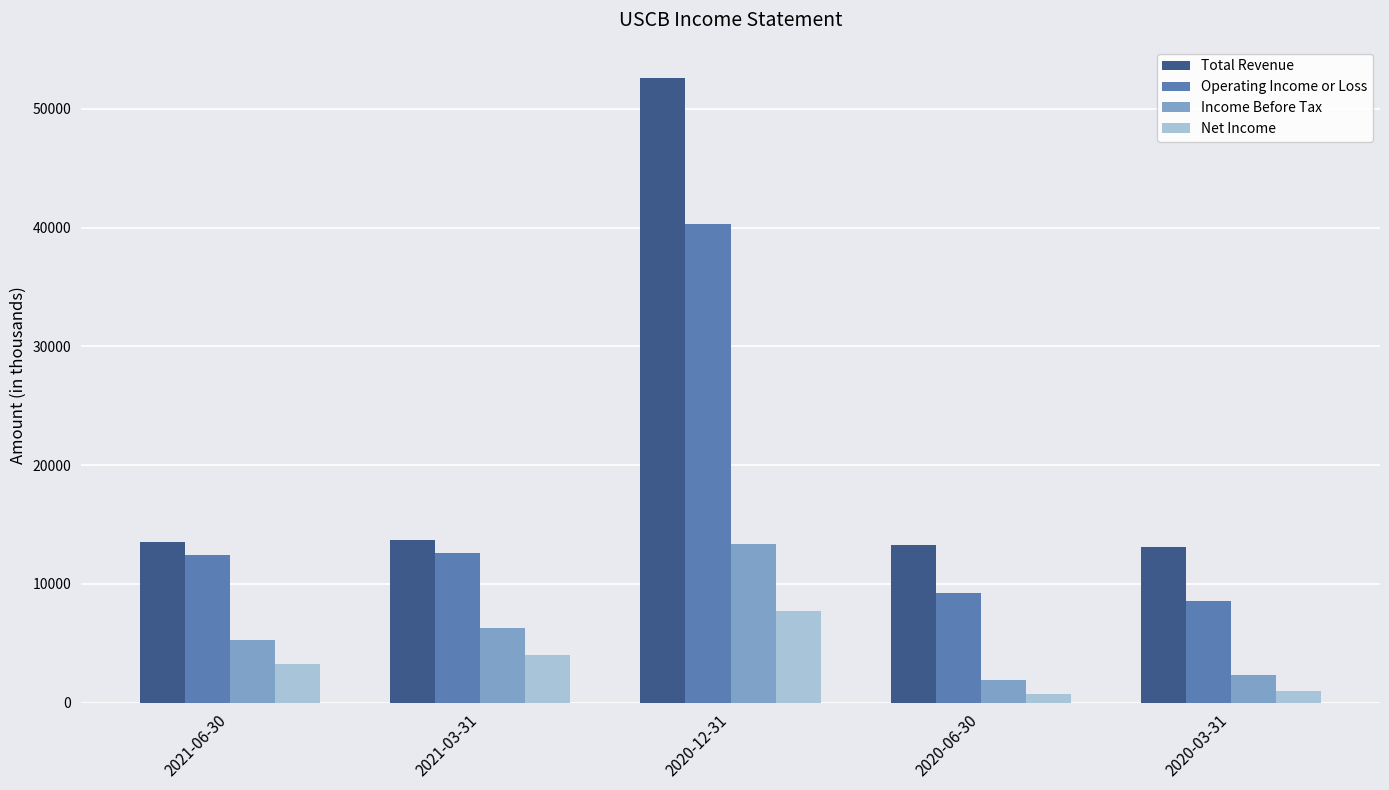

Where is Net Income nearest to the value 4200?

2021-03-31